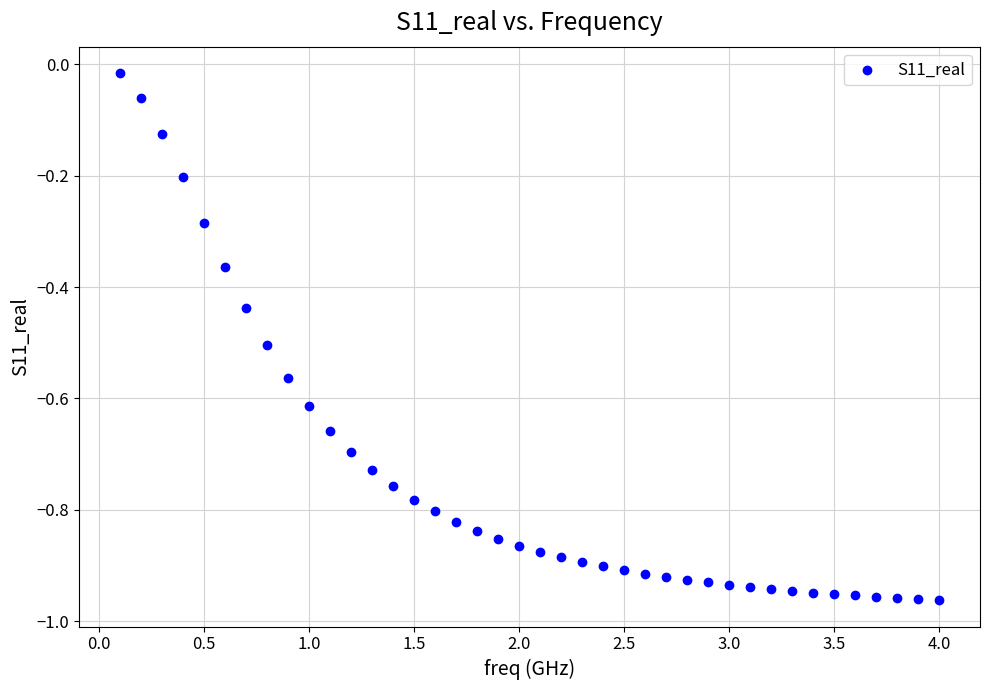

What is the range of X values (max minus min)?

3.9